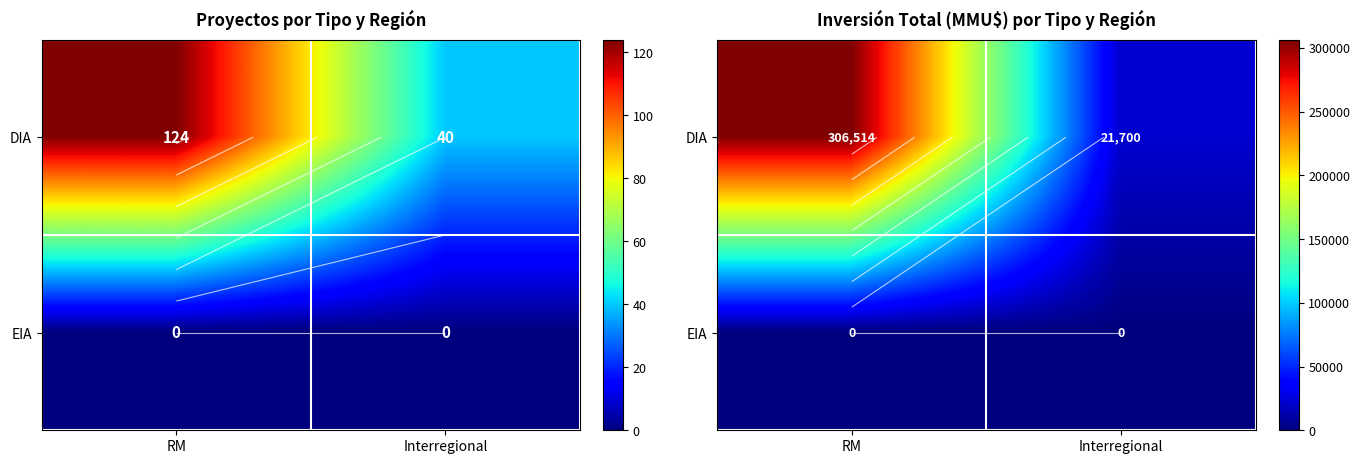

What is the total value across all series at Interregional?

21700